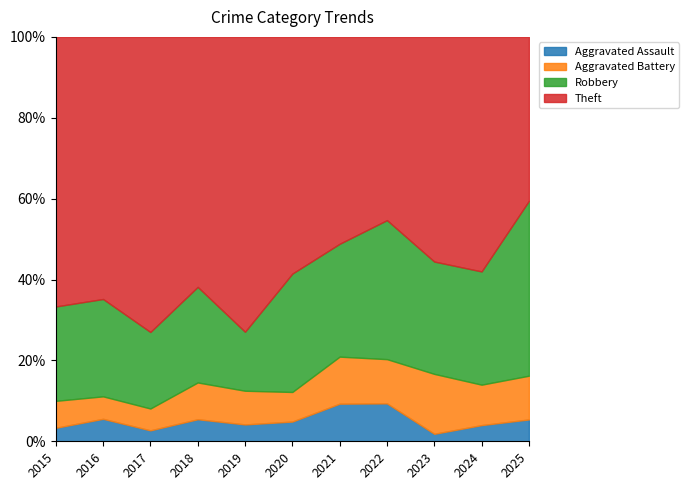

How many lines are shown in the chart?

4